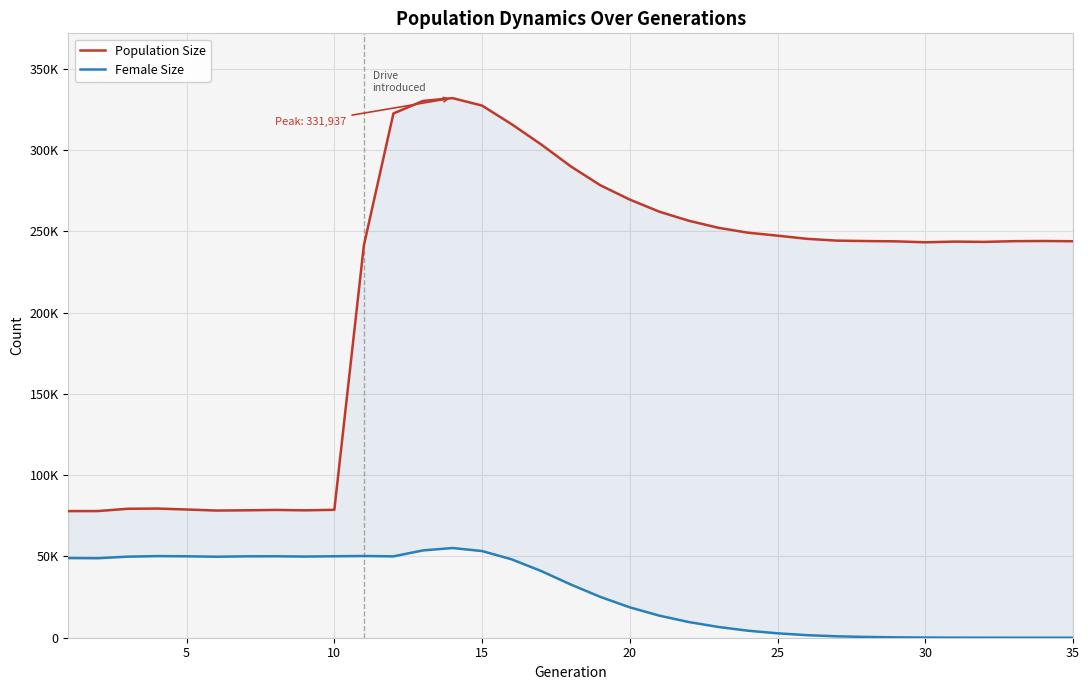

Which series has the widest spread of values?

Population Size